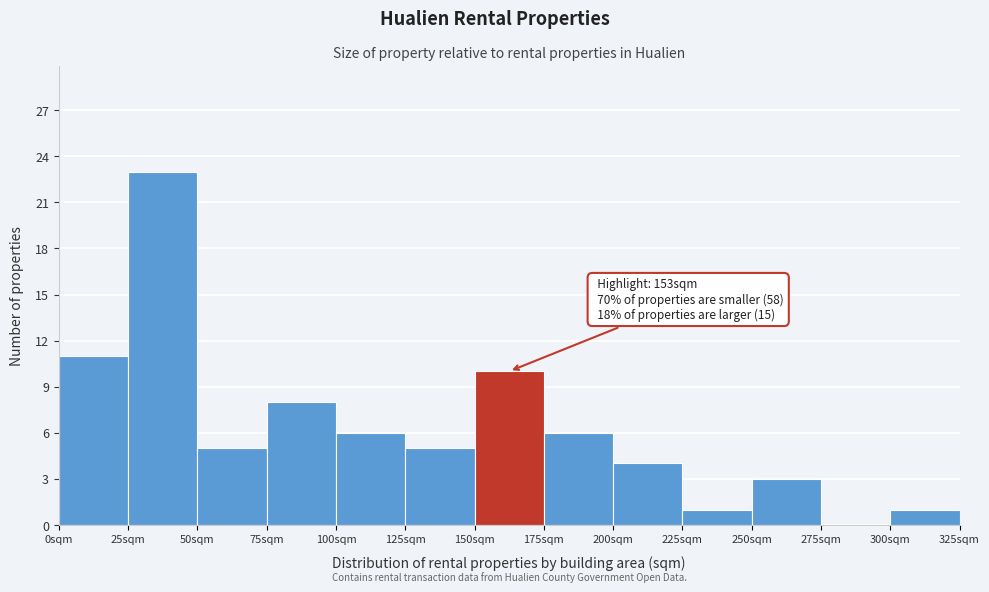

Which range on the x-axis has the tallest bar?

25 to 50